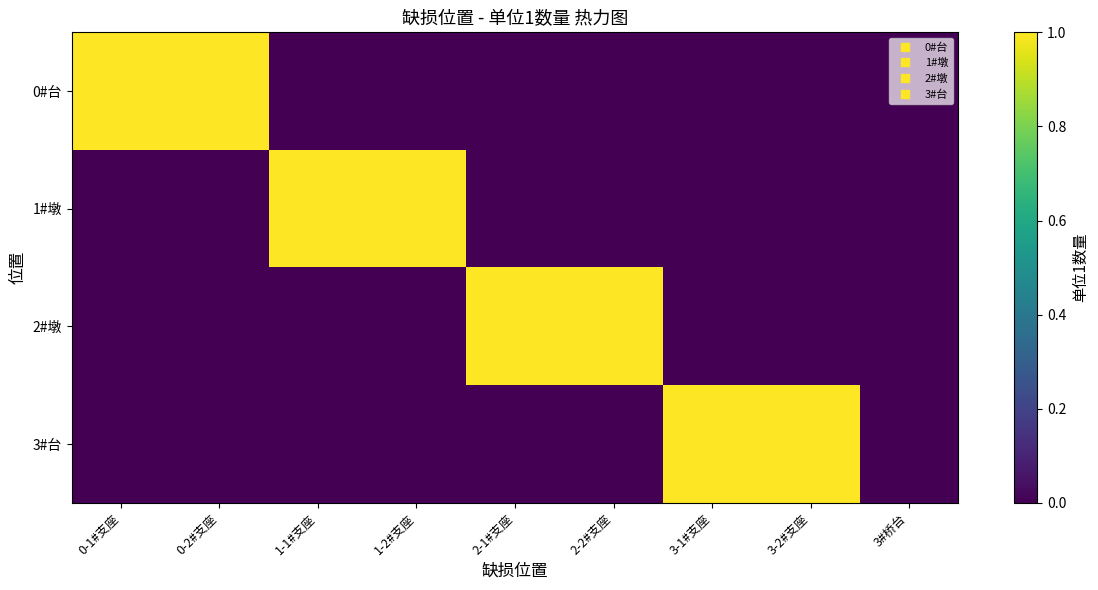

Between 2-2#支座 and 3-2#支座, which is larger?

2-2#支座